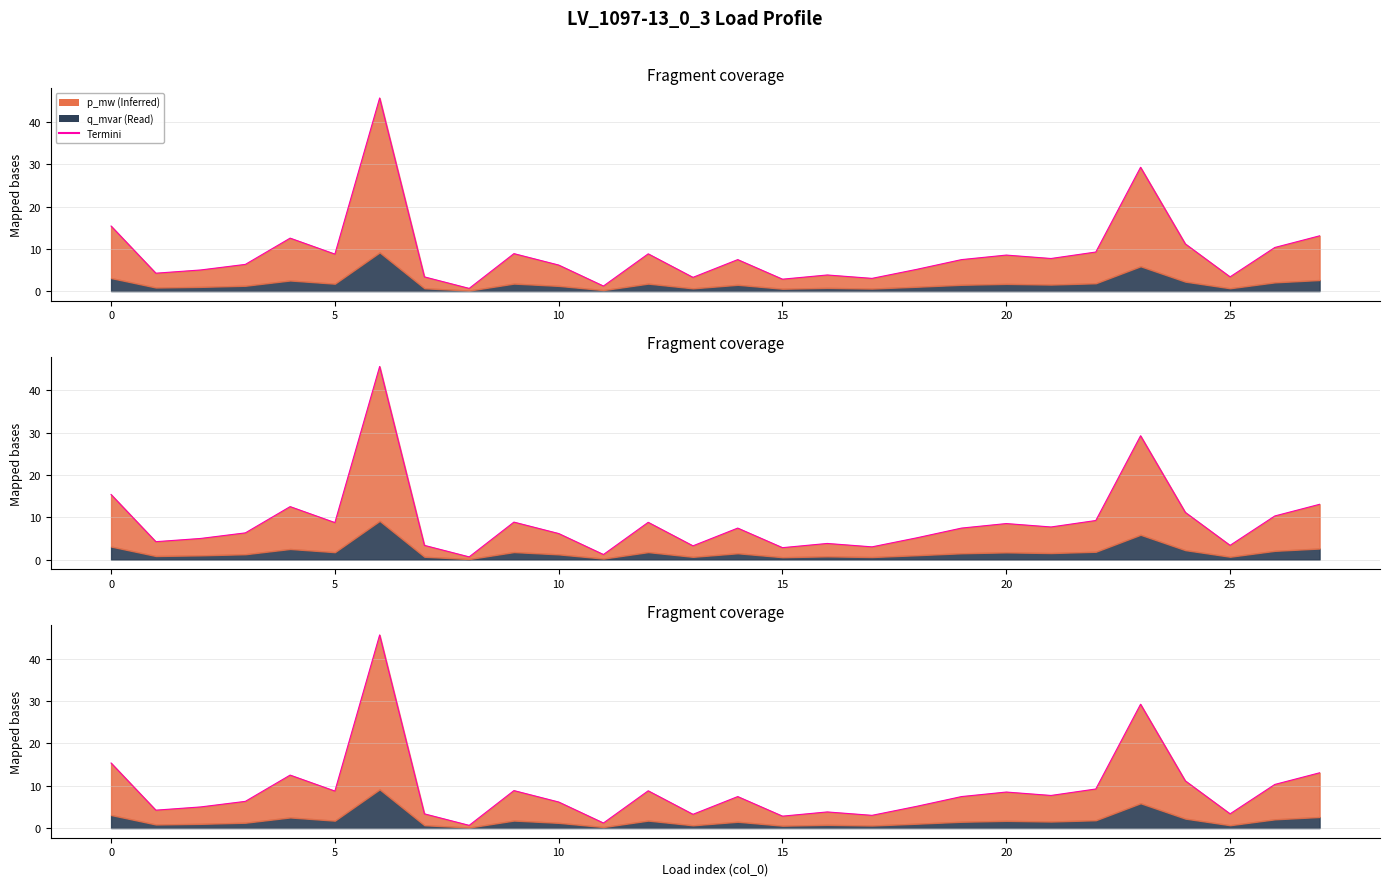

The value of p_mw at 18 is 5.1. True or false?

True